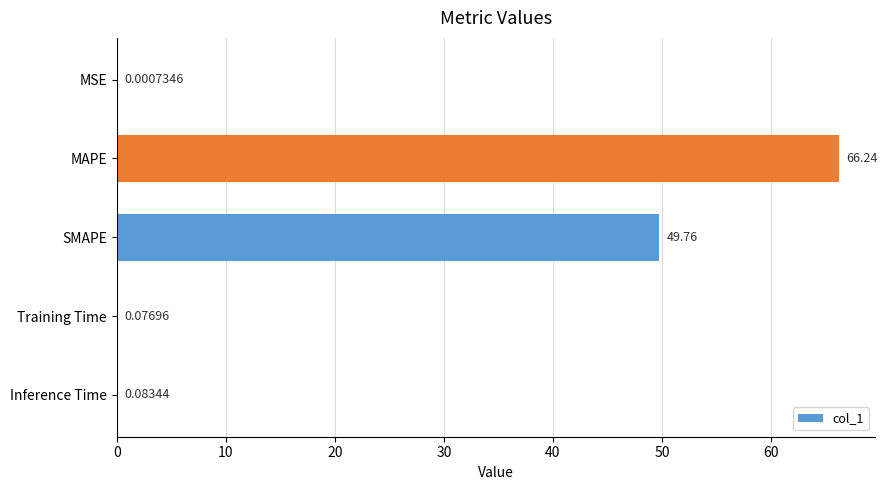

Are the bars horizontal?

Yes